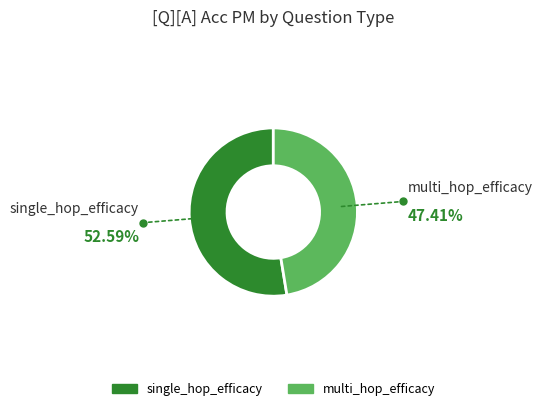

Does any single category account for the majority?

Yes